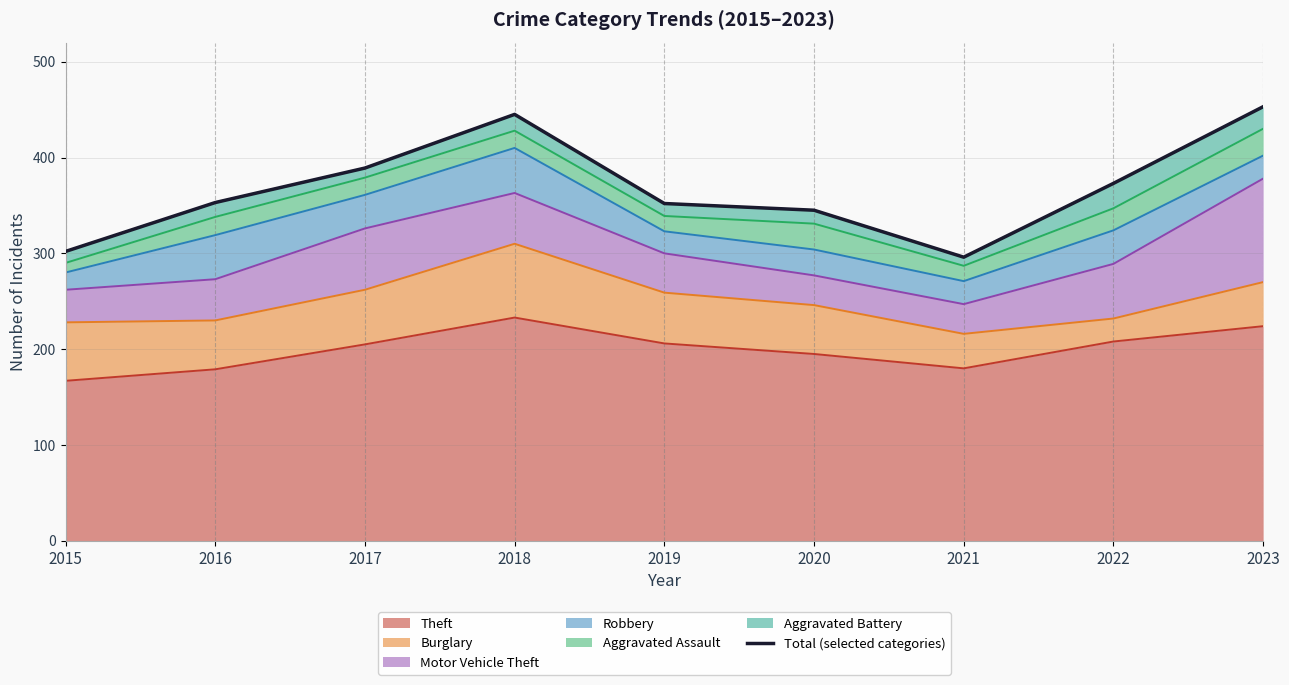

Reading right to left, extract all data points from this chart.

453	373	296	345	352	445	389	353	302